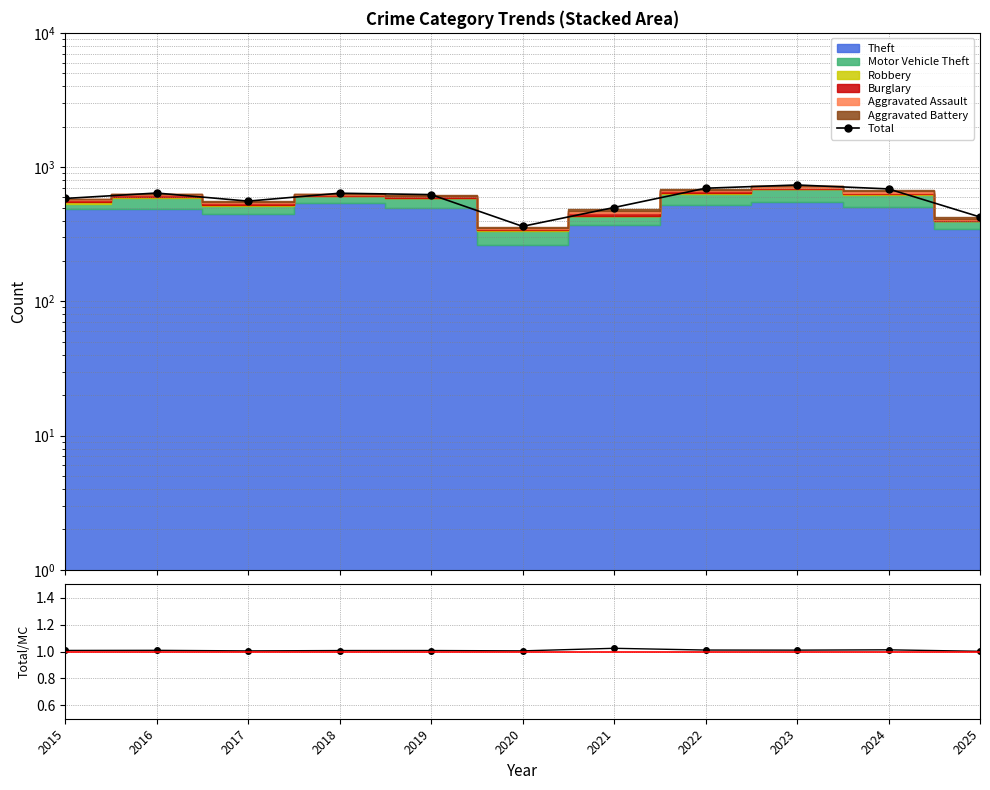

Which series has the largest range (max minus min)?

Total